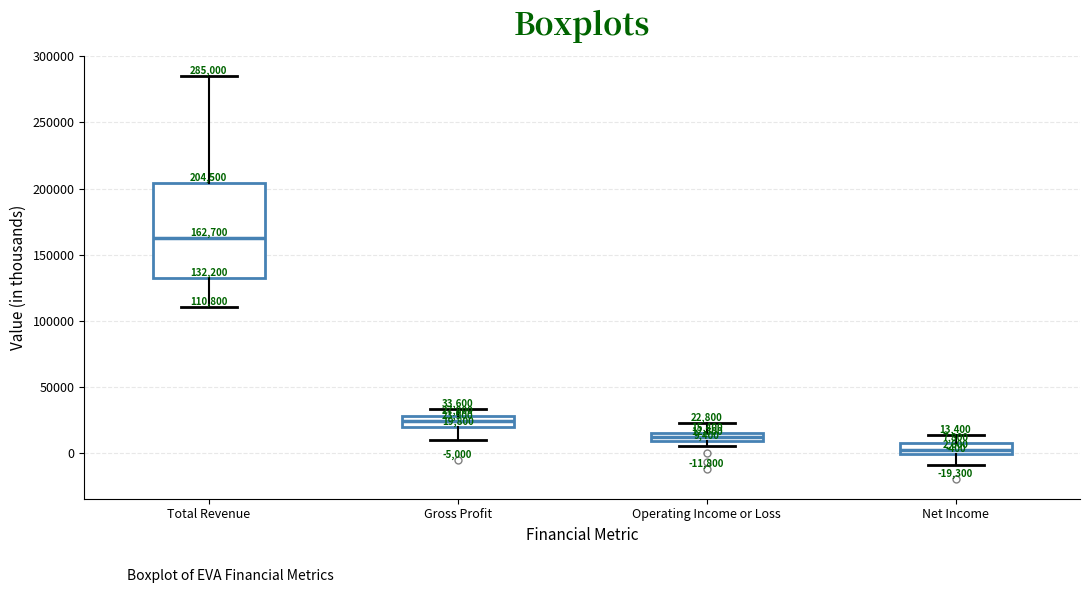

Which box's median line is the highest?

Total Revenue